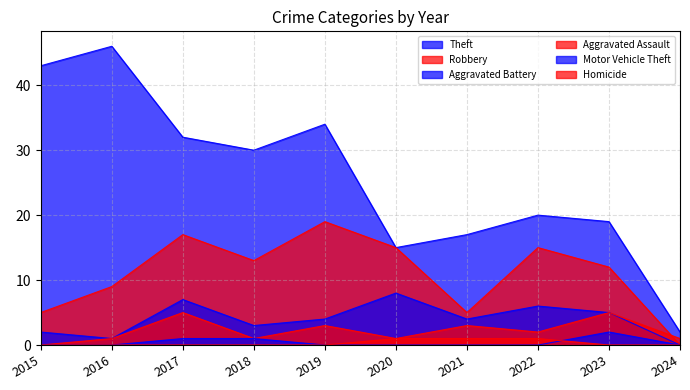

List the labels in order of Aggravated Battery value, largest first.

2020, 2017, 2022, 2023, 2019, 2021, 2018, 2015, 2016, 2024